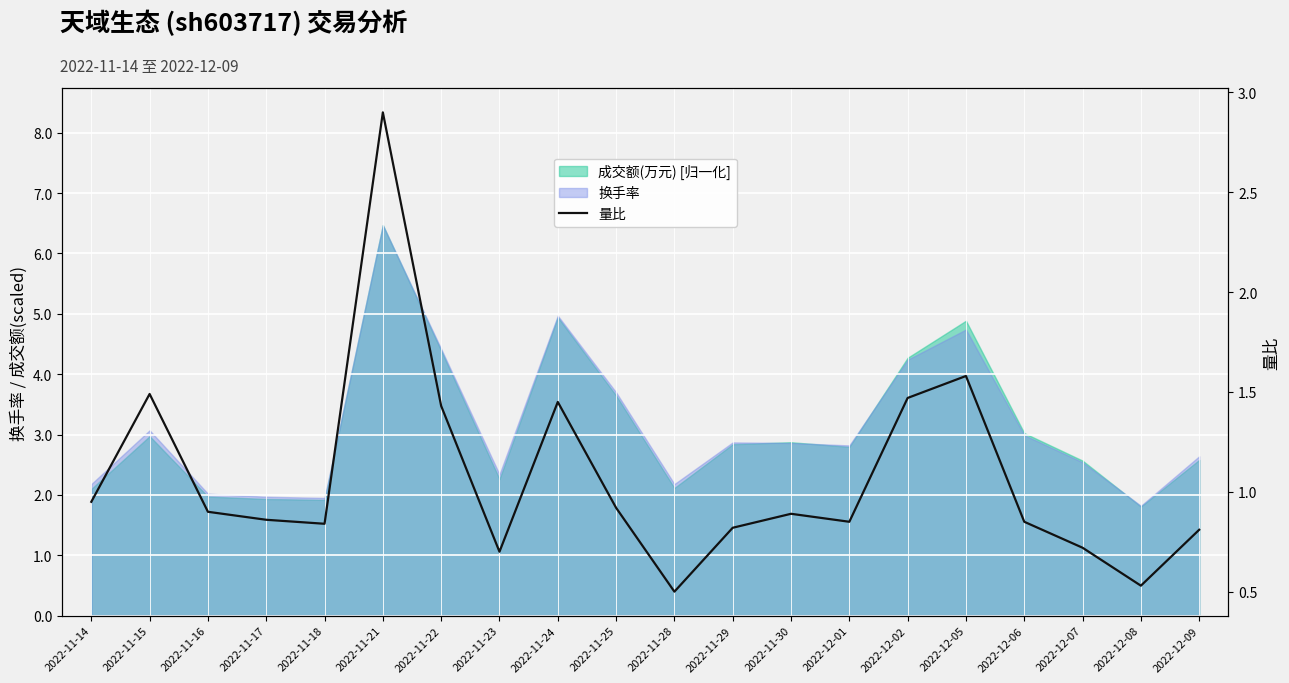

What is the value of the 13th point from the left?

0.9